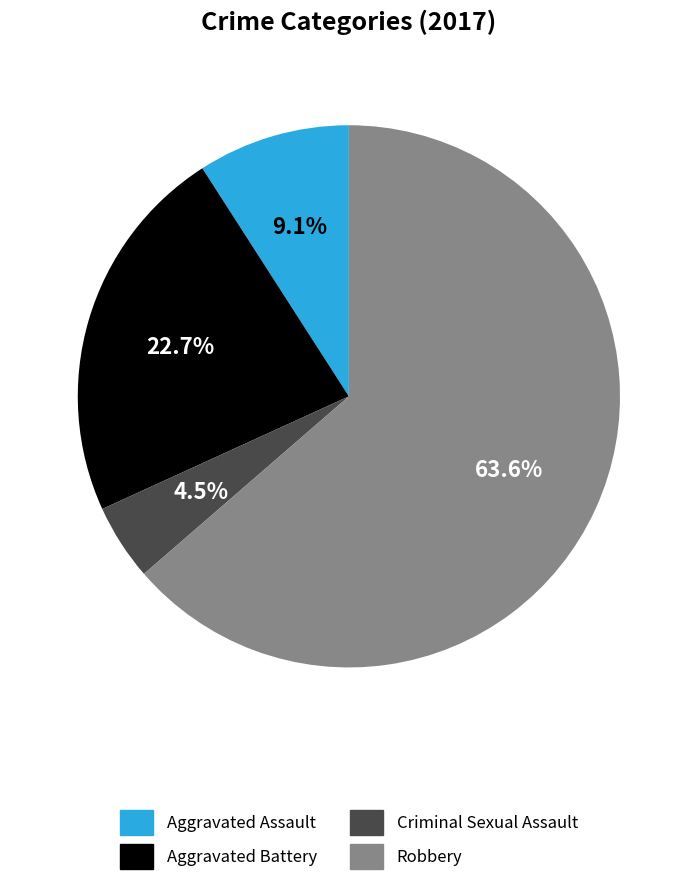

Rank the categories by value from highest to lowest.

Robbery, Aggravated Battery, Aggravated Assault, Criminal Sexual Assault